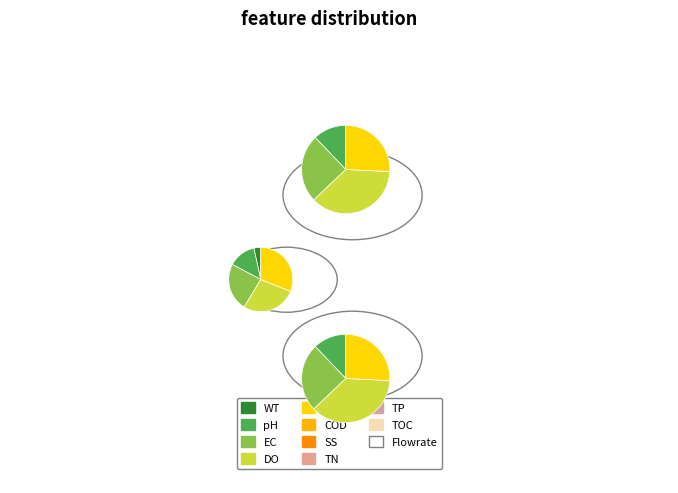

Is 31 the majority of the pie?

No